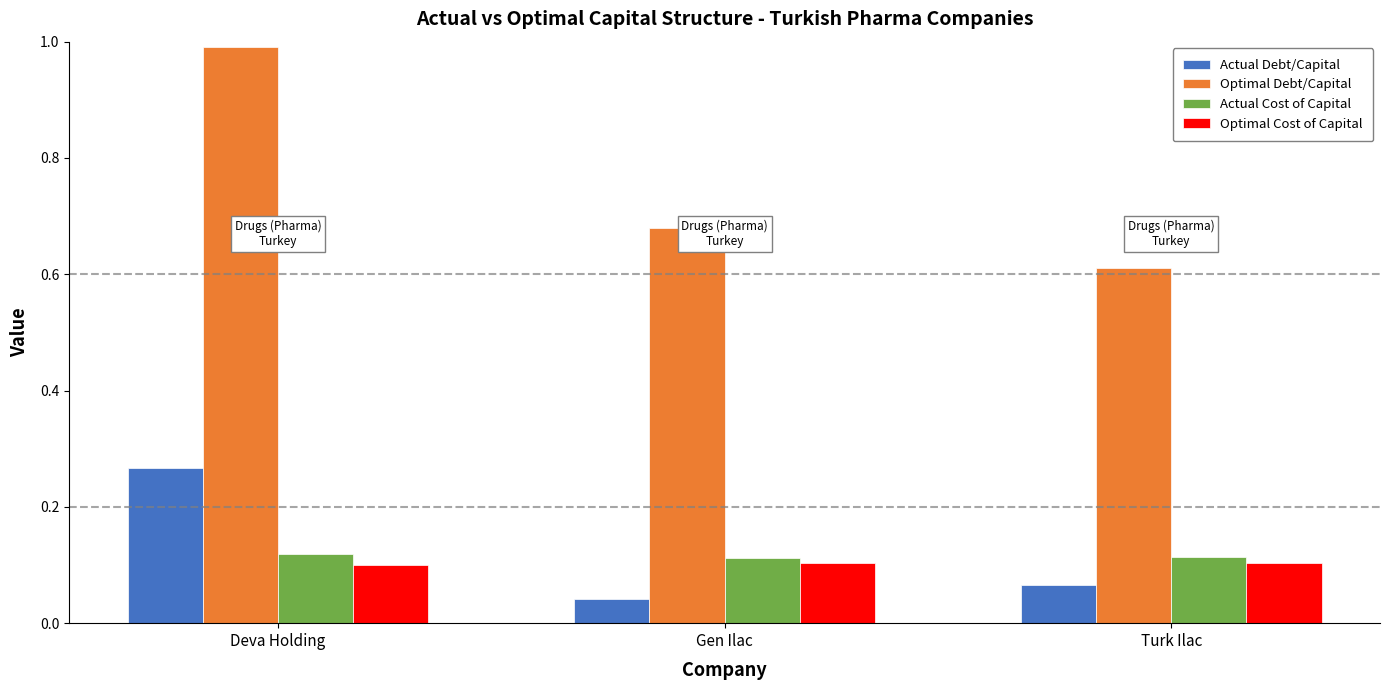

What is the difference between the highest and lowest values at Deva Holding?

0.9